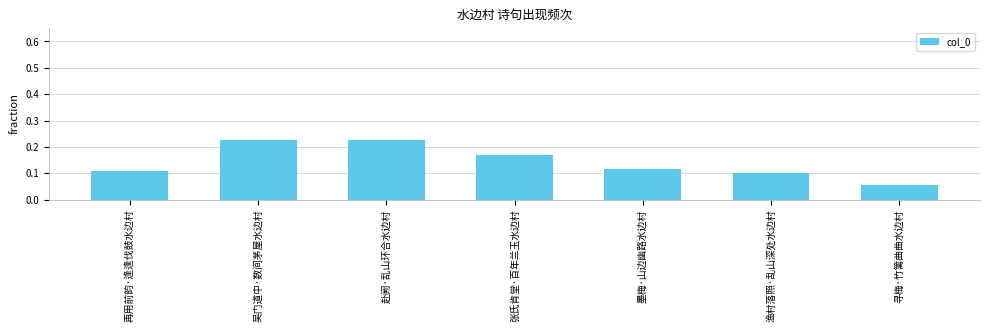

What is the sum of all values?

1.0